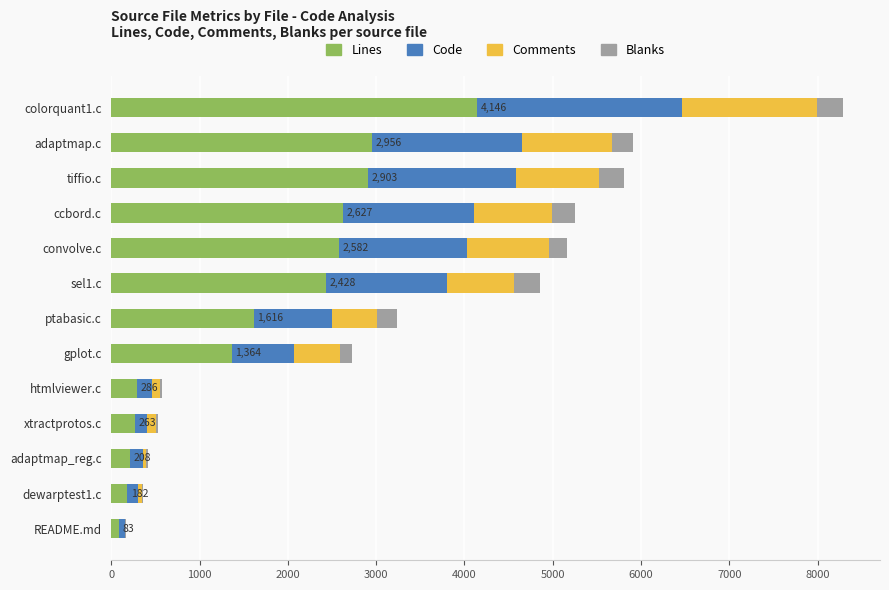

What is the sum of all Lines values?

21644